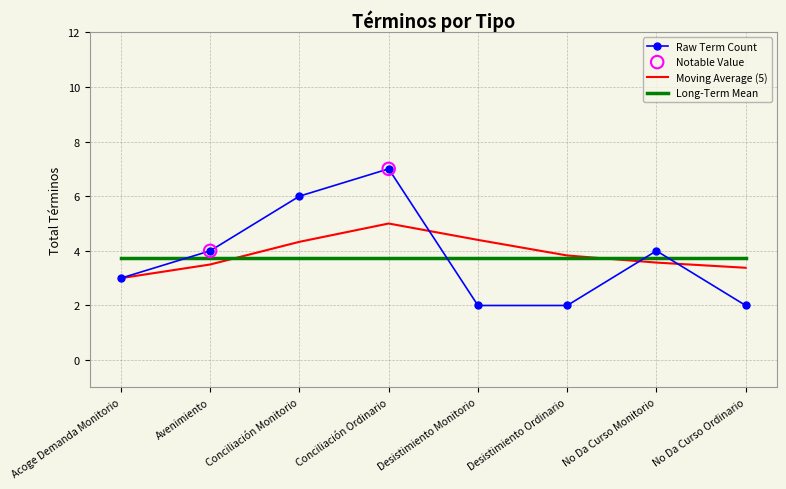

Between Conciliación Ordinario and No Da Curso Ordinario, which series saw the biggest shift?

Raw Term Count